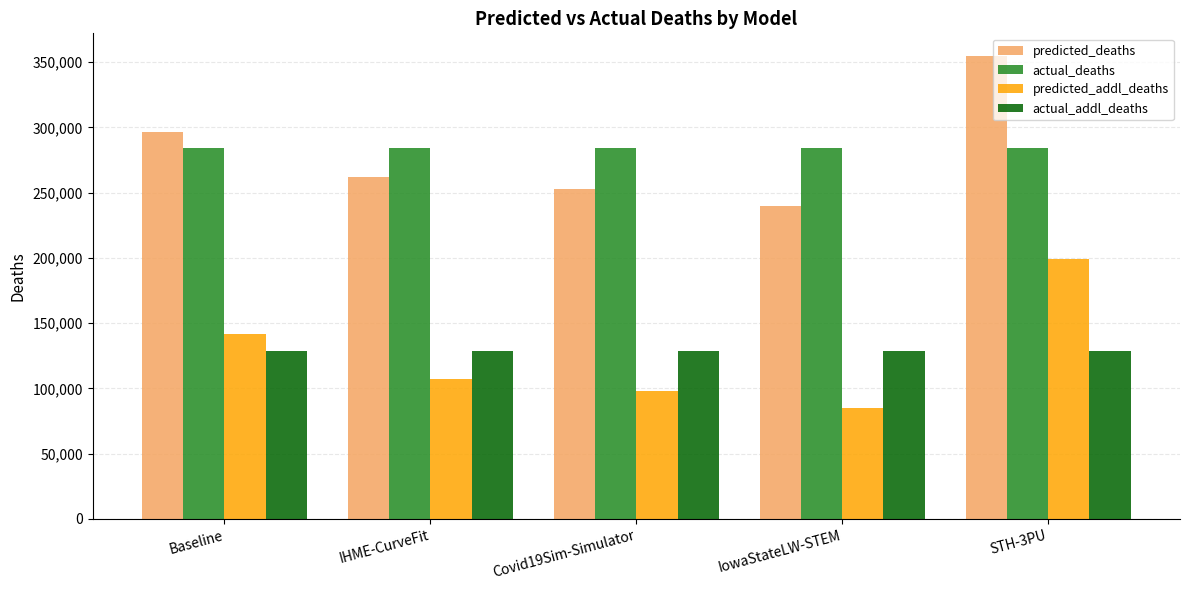

What is the total value across all series at Baseline?

850658.8